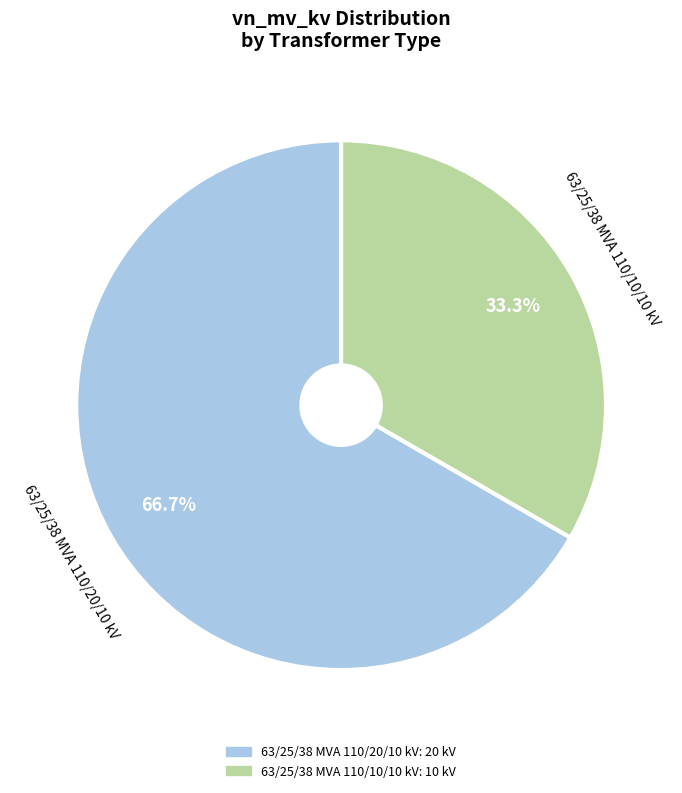

Which category accounts for the majority?

63/25/38 MVA 110/20/10 kV